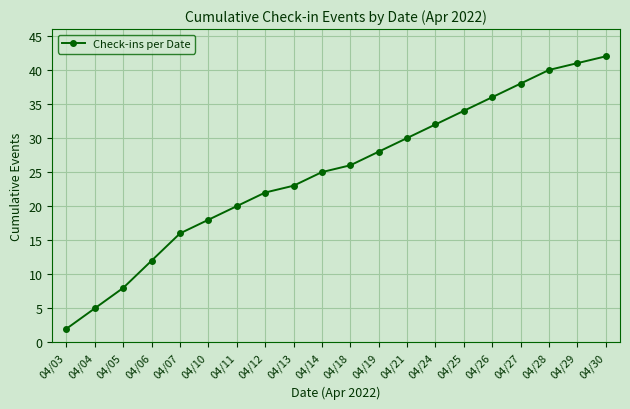

At which category does the chart reach its peak across all series?

04/30